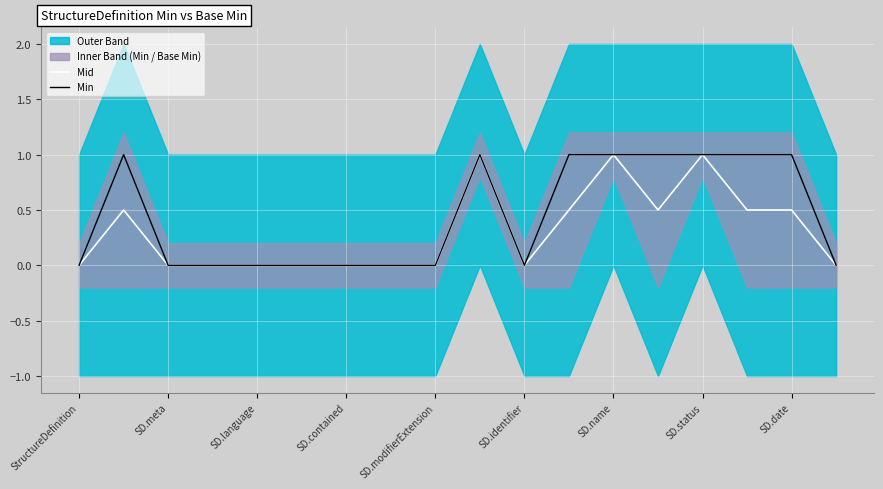

At which label is Mid closest to 0?

StructureDefinition